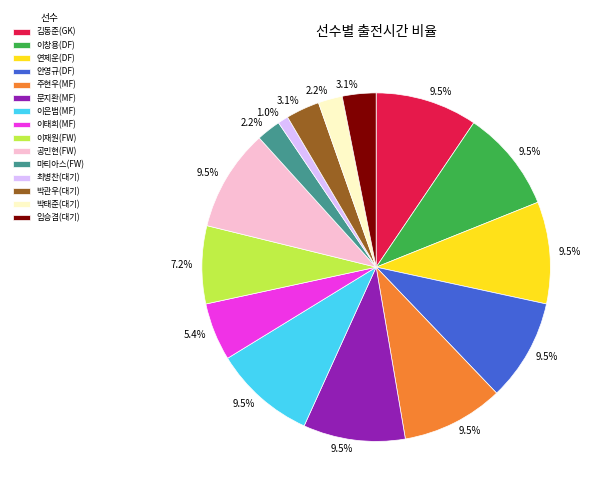

What is the smallest slice in the pie chart?

최병찬(대기)